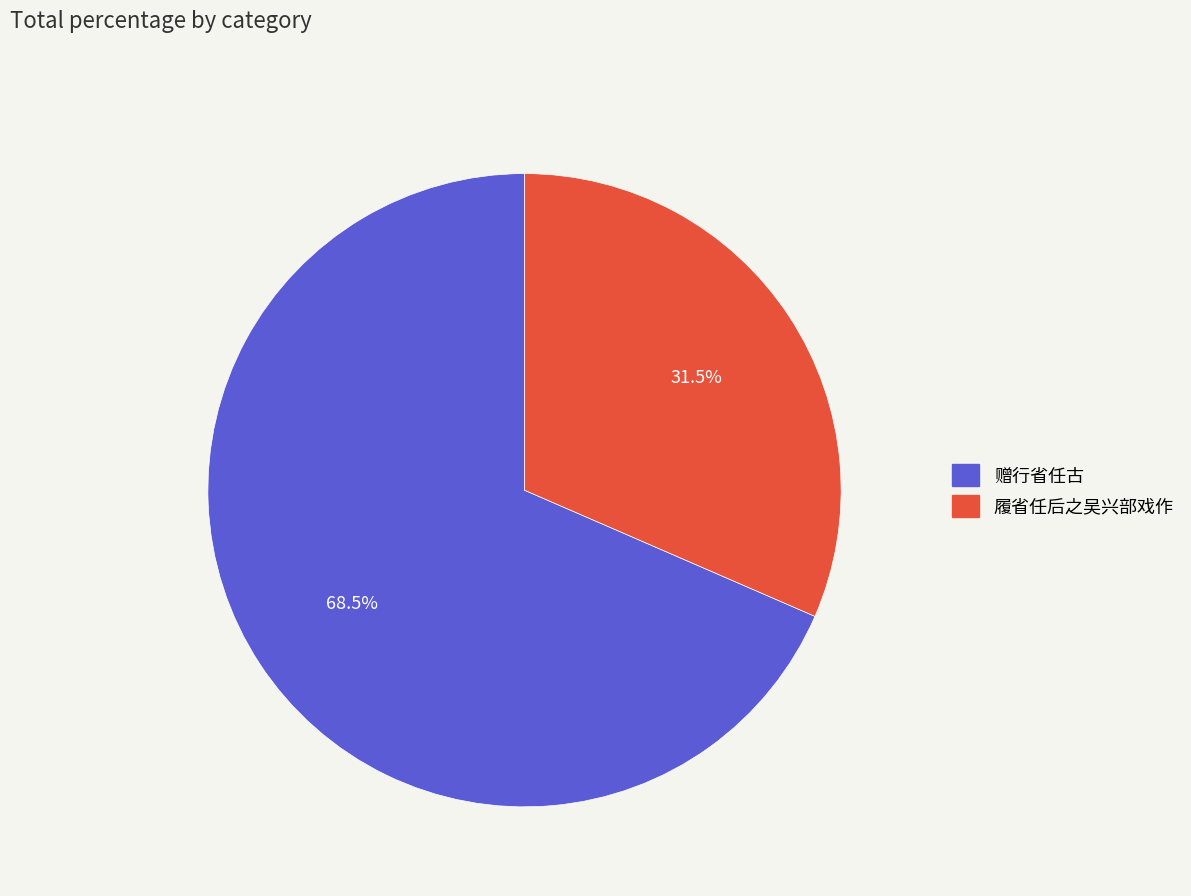

Is there a majority slice in this chart?

Yes